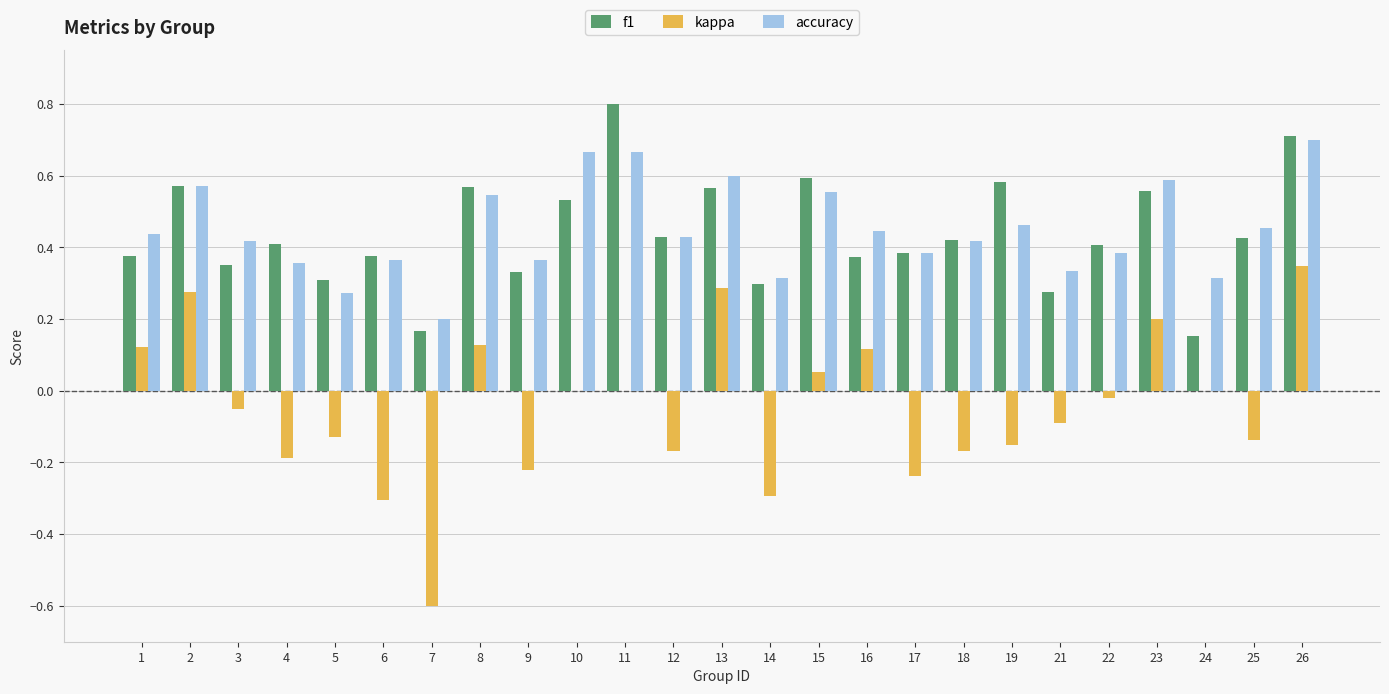

How many groups of bars are there?

25